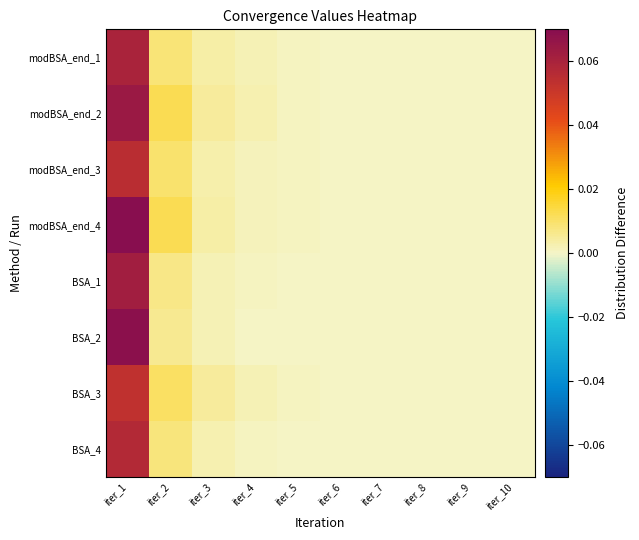

At which category is the sum across all series the highest?

iter_1